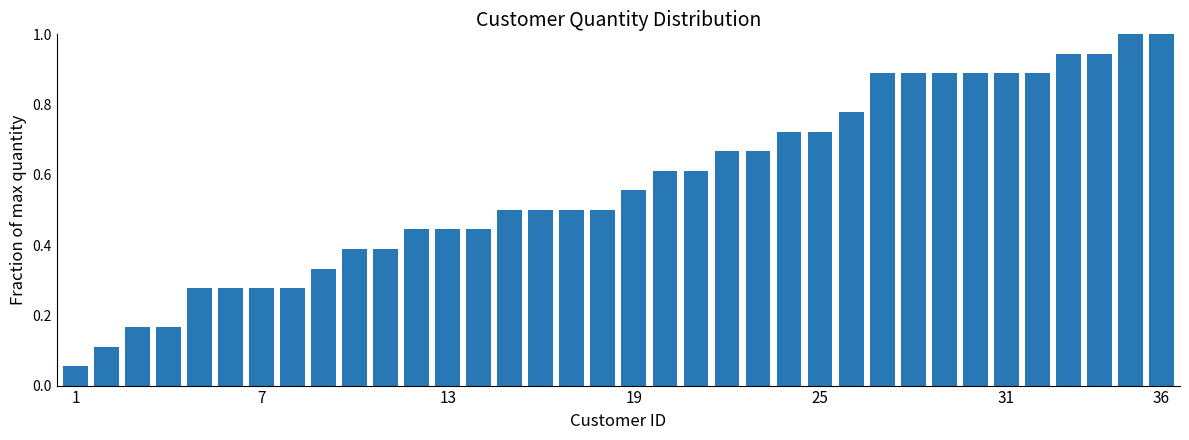

What is the greatest value displayed?

1.0